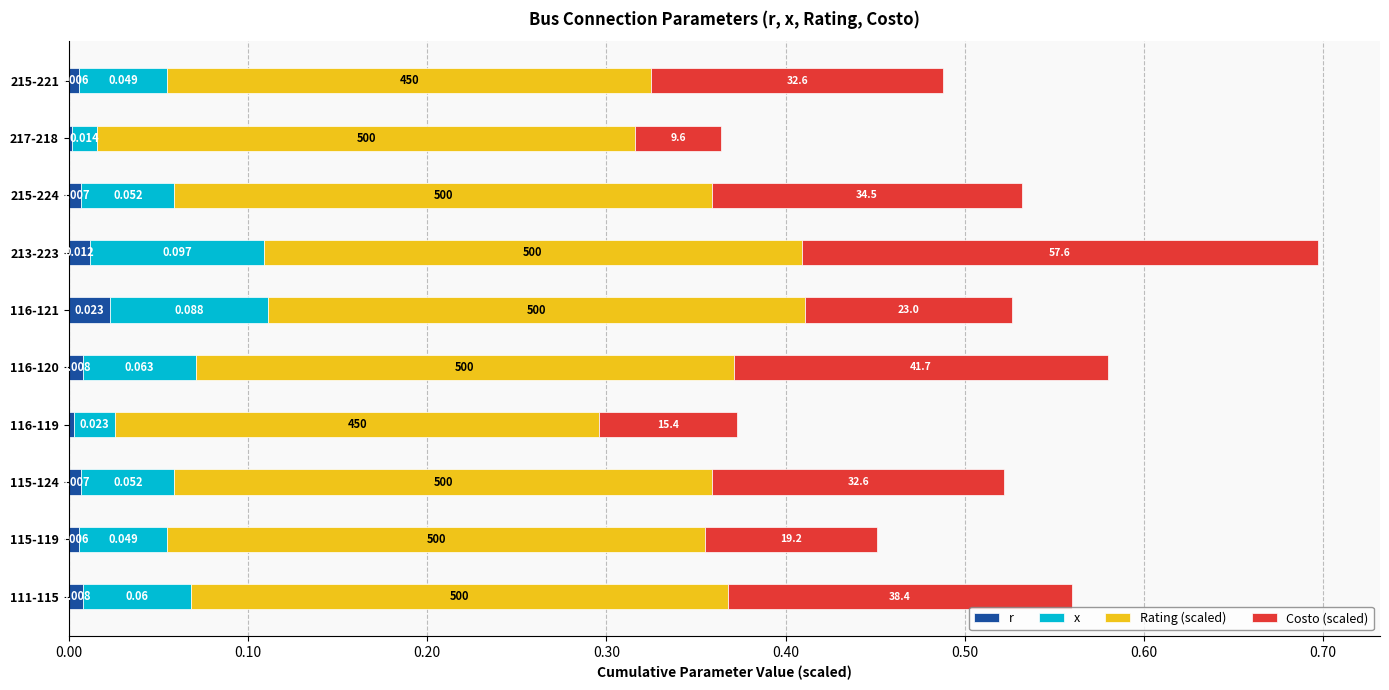

What are all the series names shown in the legend?

r, x, Rating (scaled), Costo (scaled)